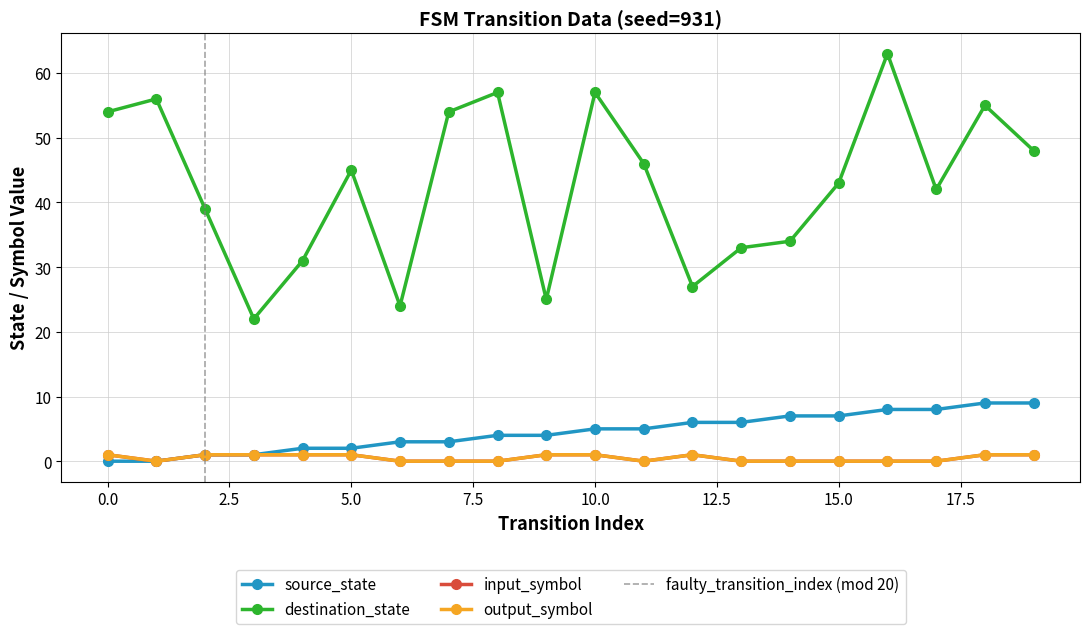

At which label does output_symbol_num reach its minimum?

1